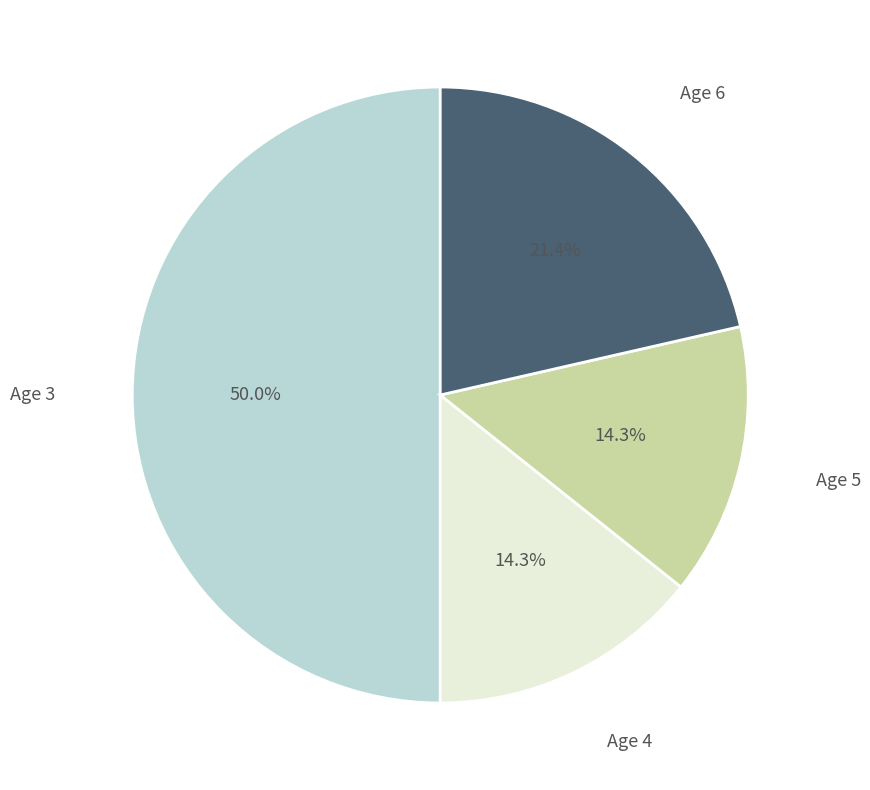

What is the largest slice in the pie chart?

Age 3